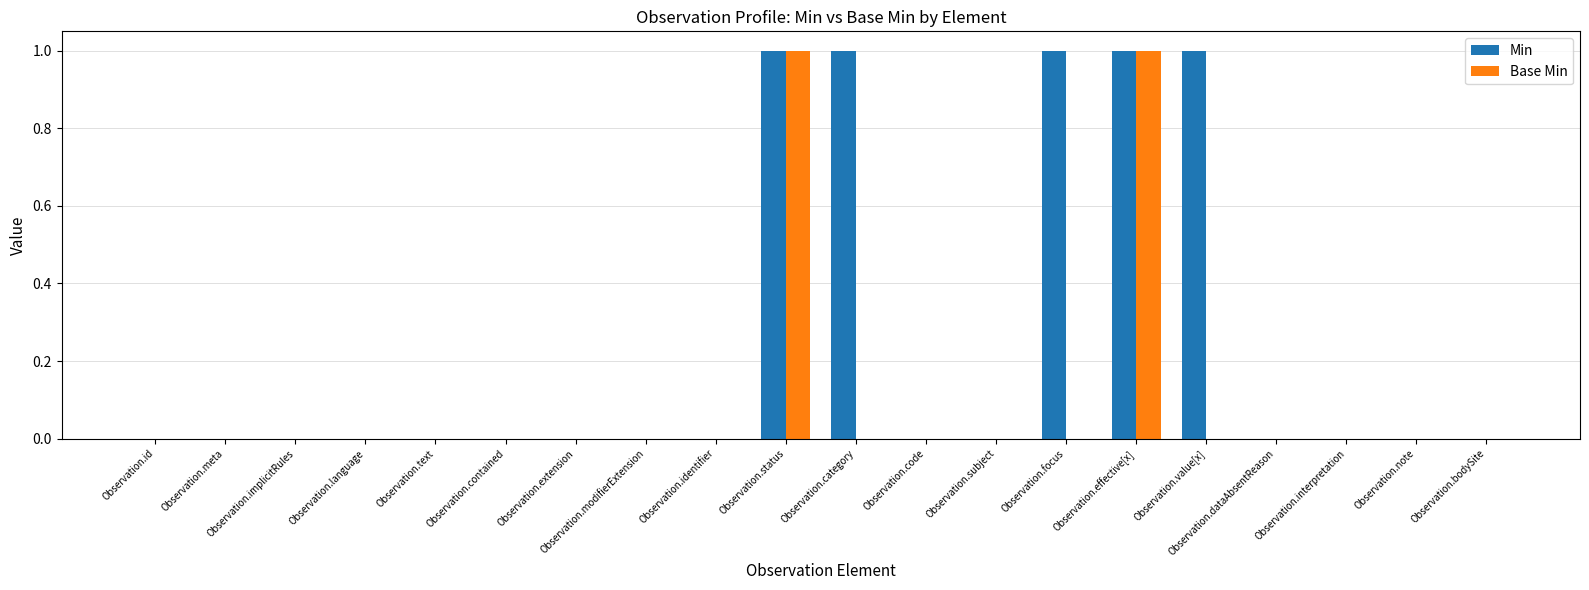

Count the number of data series in this chart.

2